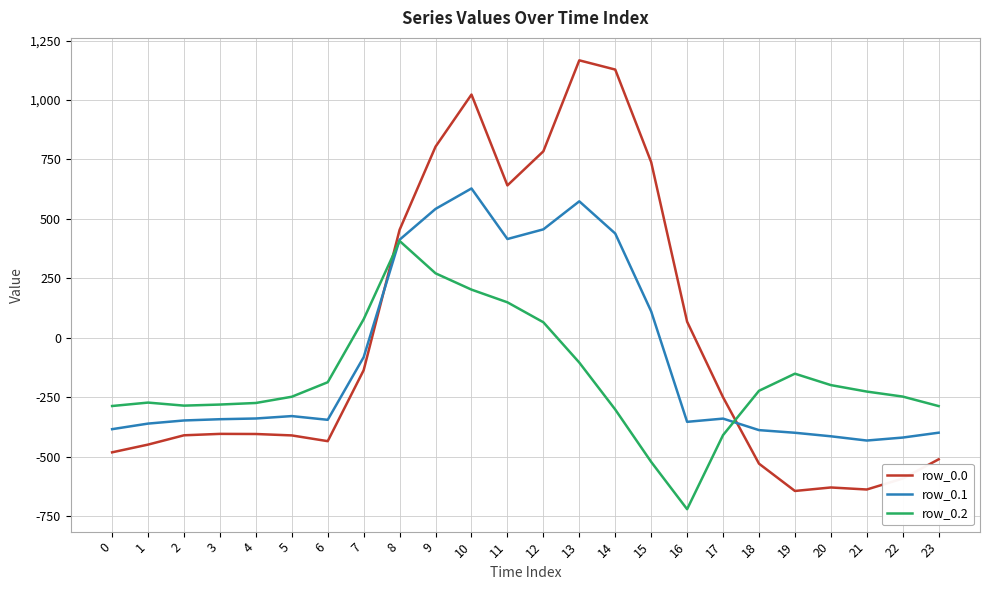

At which label does row_0.0 first exceed -404?

7